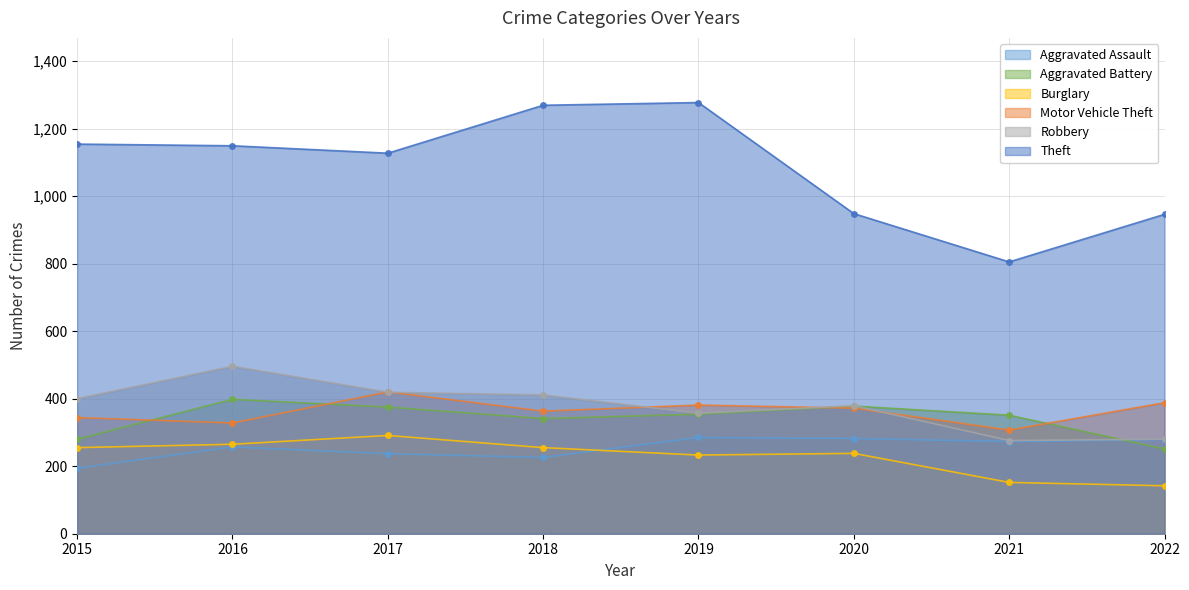

What is the value of the Theft point at the 4th from the left?

1269